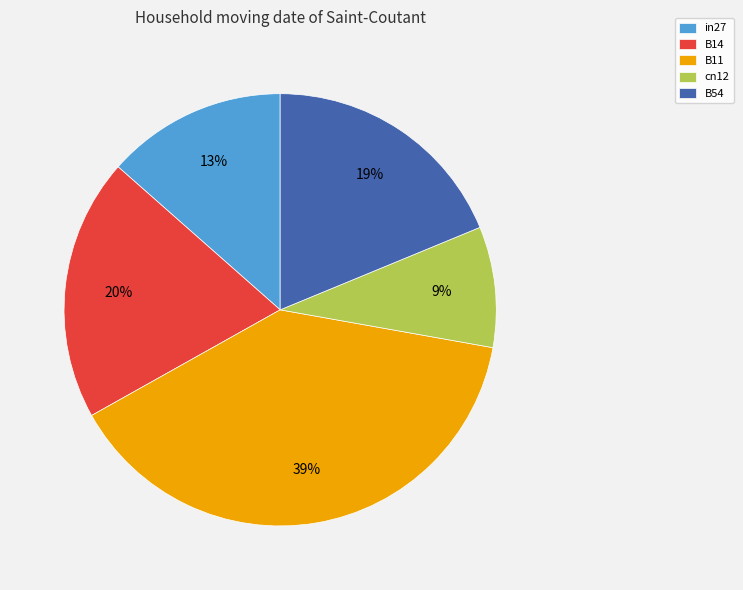

How many slices are in this pie chart?

5